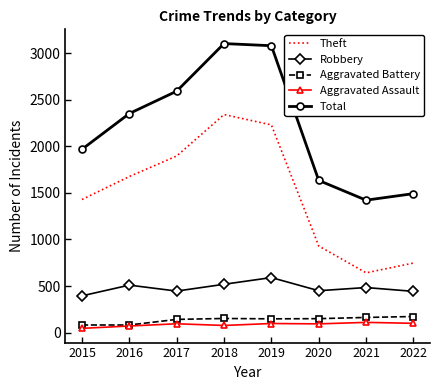

The Theft series shows 1676 at 2016. True or false?

True